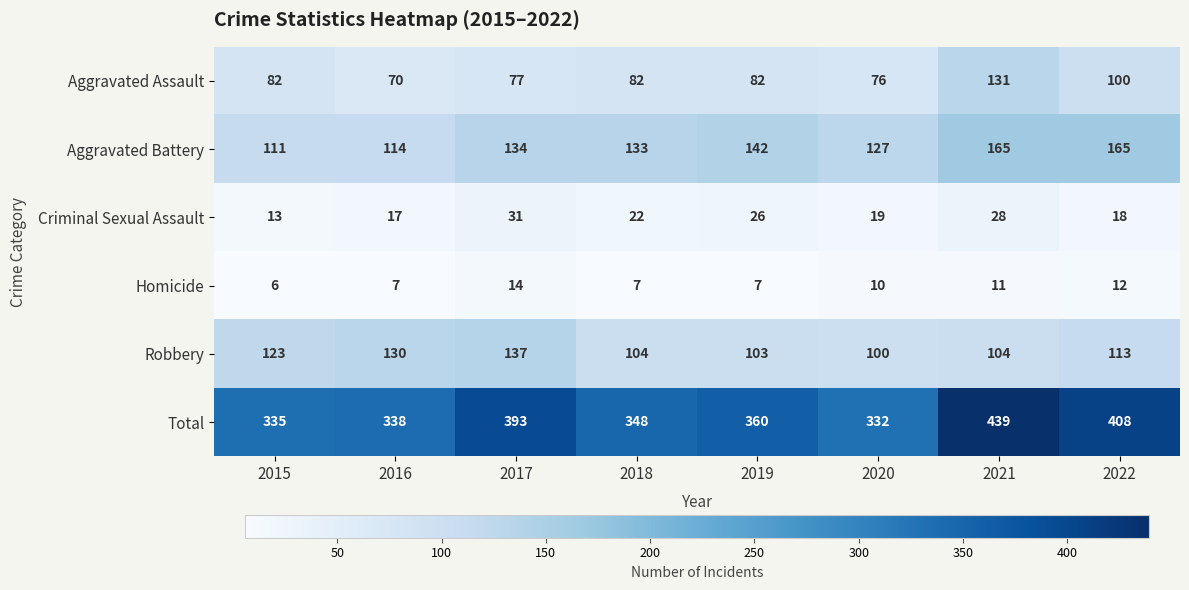

What is the difference between the Homicide values at 2020 and 2015?

4